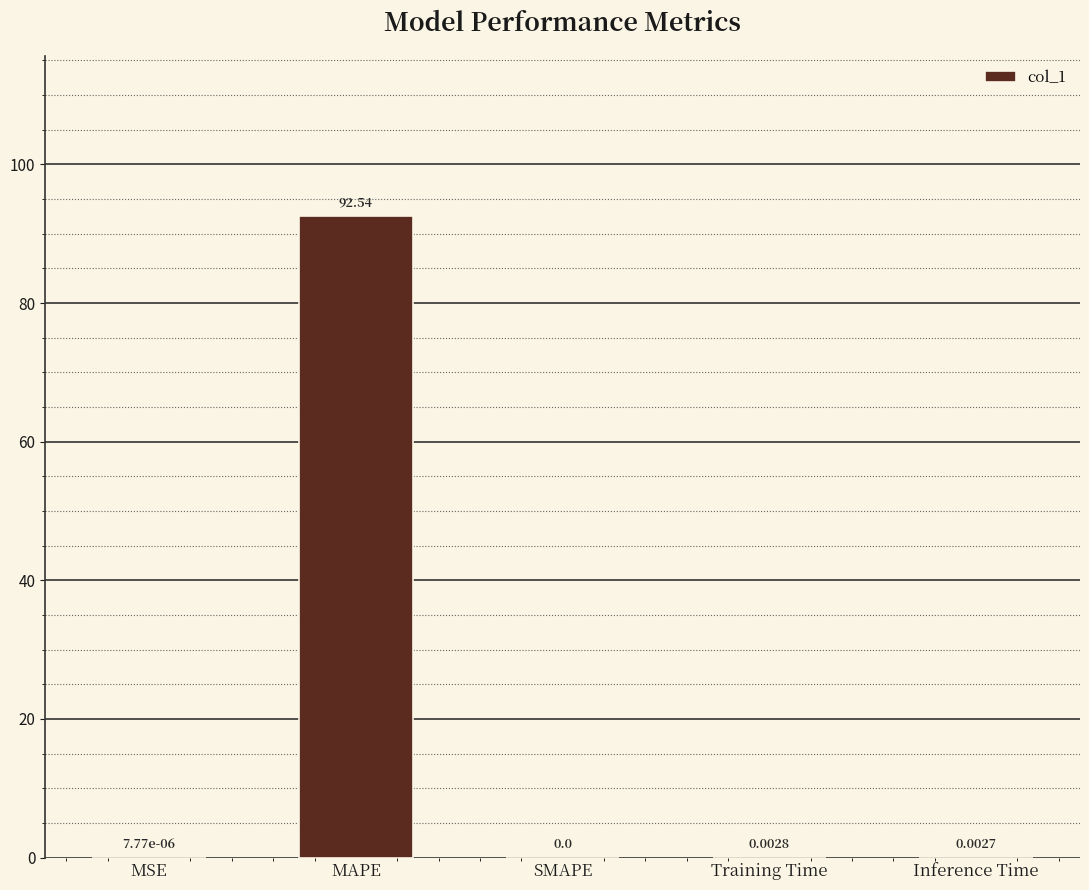

Which has a higher value, Training Time or MSE?

Training Time